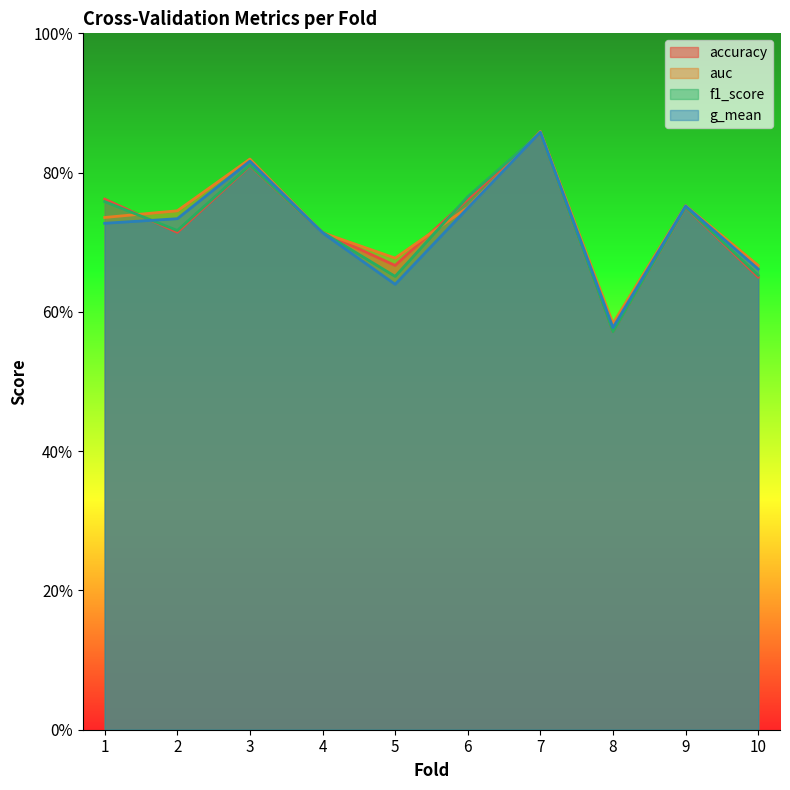

The accuracy series shows 0.8 at 6. True or false?

True